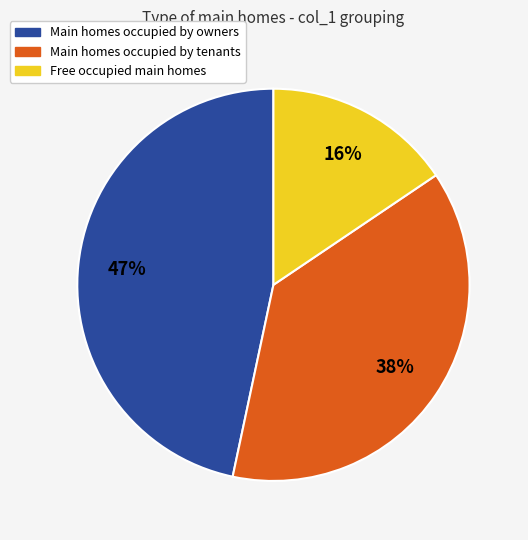

To the nearest percent, what is the average slice percentage?

33%